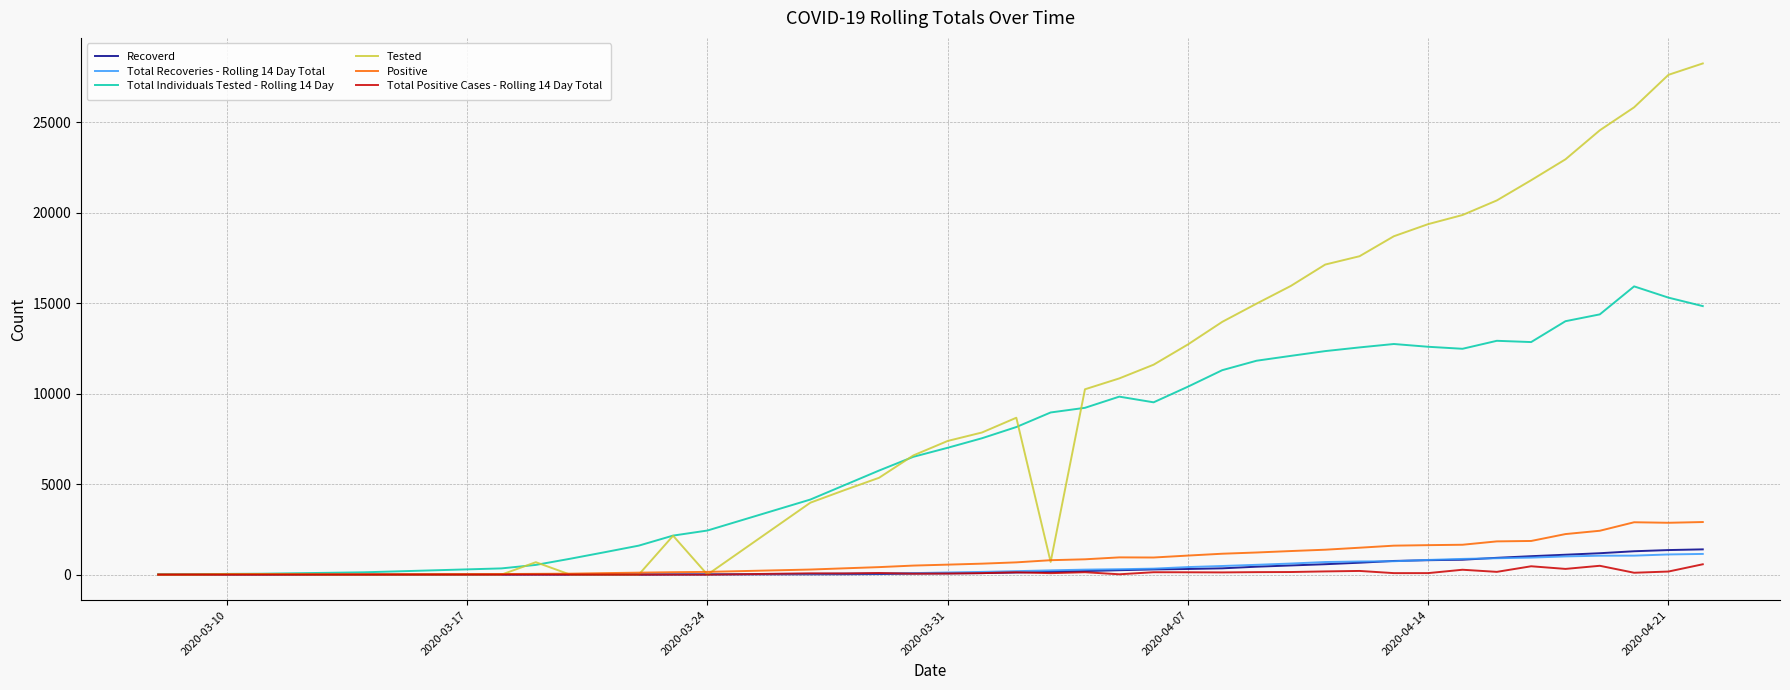

What is the greatest value displayed?

28244